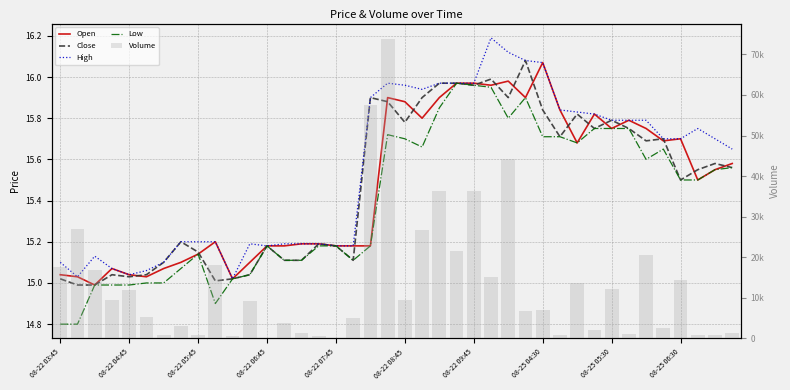

Between 08-25 05:30 and 08-22 07:45, which is larger?

08-25 05:30